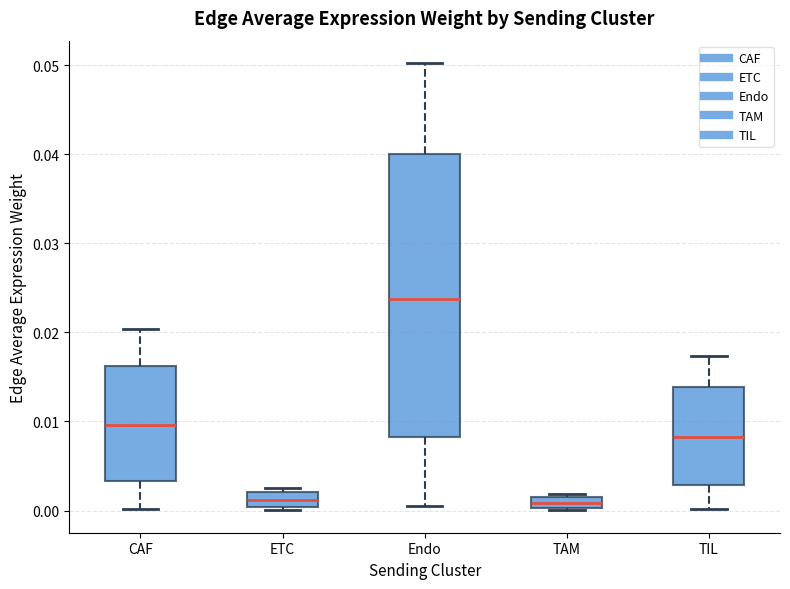

Which box is the tallest, from its lower edge to its upper edge?

Endo